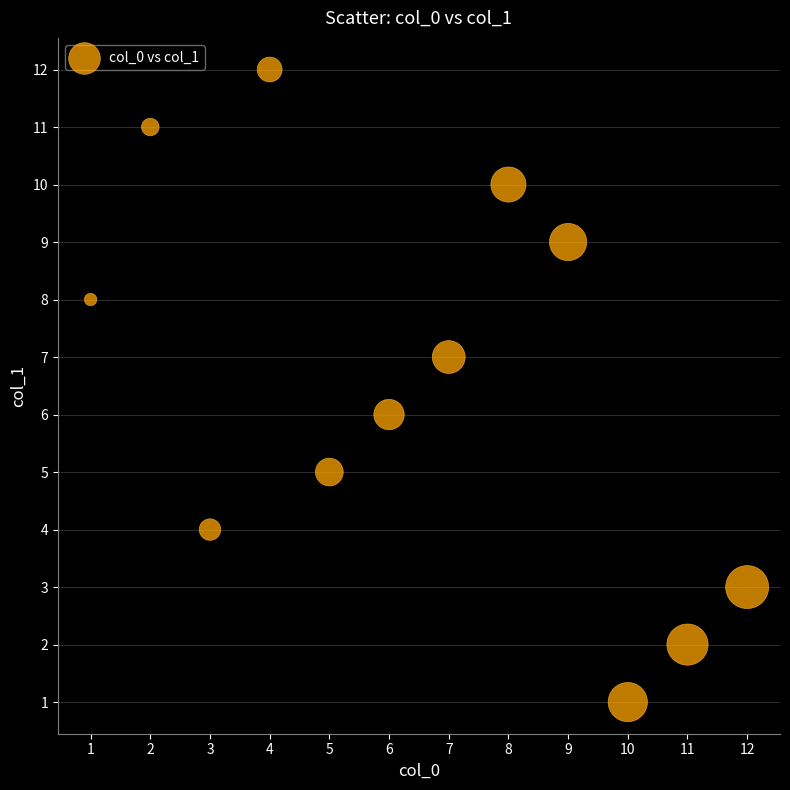

What is the range of X values (max minus min)?

11